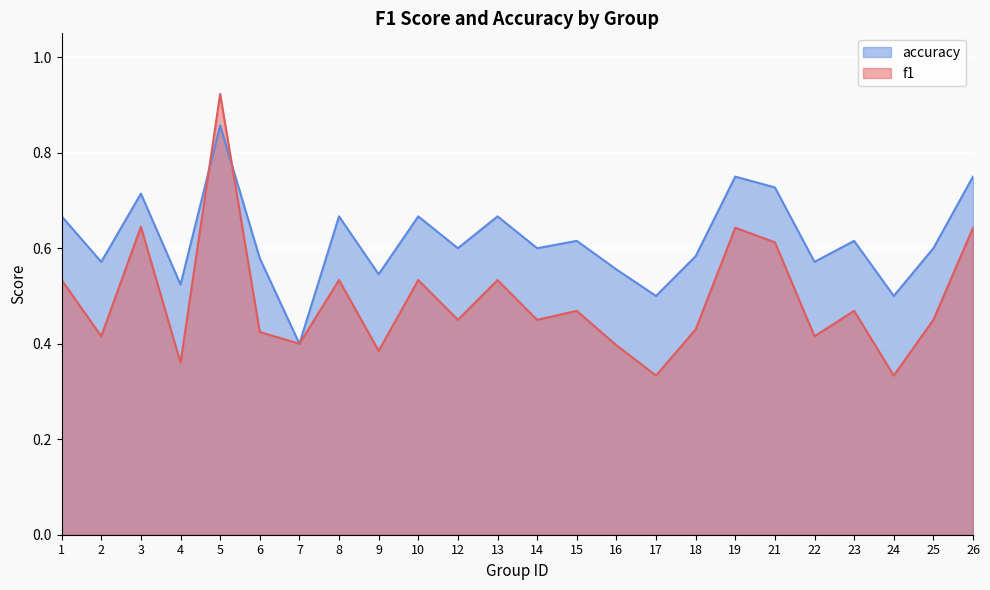

What is the greatest value displayed?

0.9